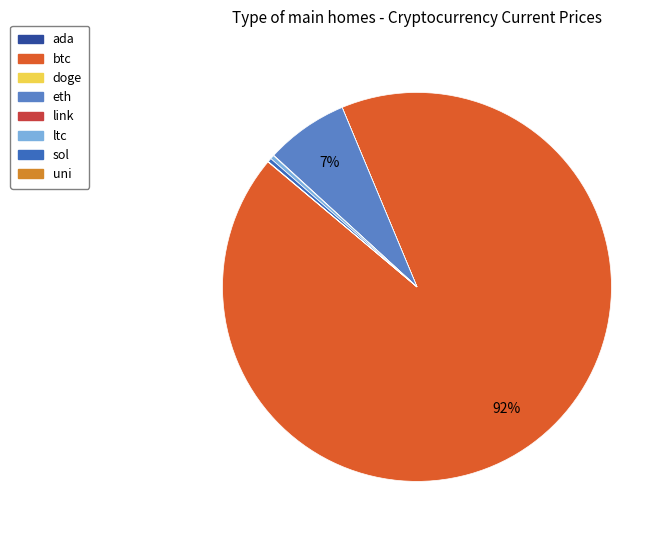

The ada slice represents 1% of the pie. True or false?

False